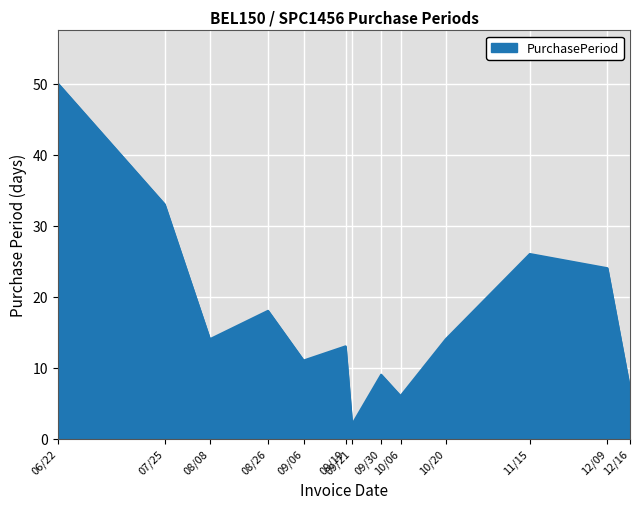

True or false: there are more than 2 points higher than both neighbors.

True